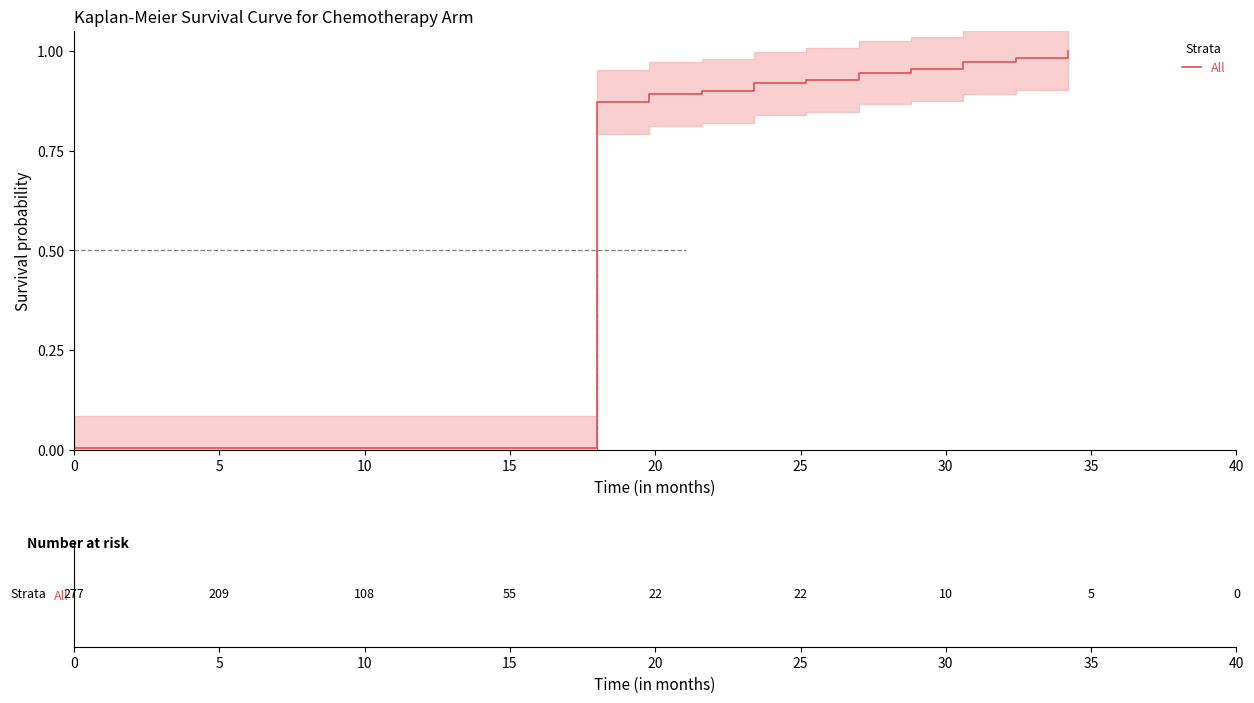

The value at 10 is 0.0. True or false?

False